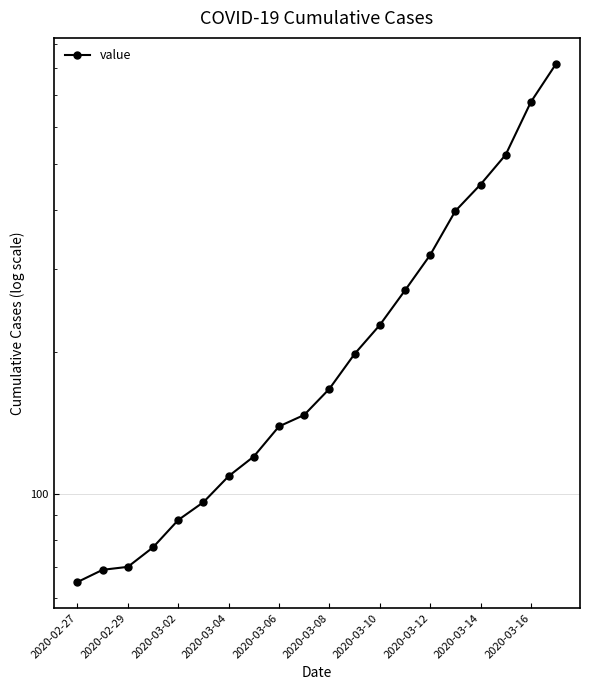

What is the difference between the maximum and second lowest values?

748